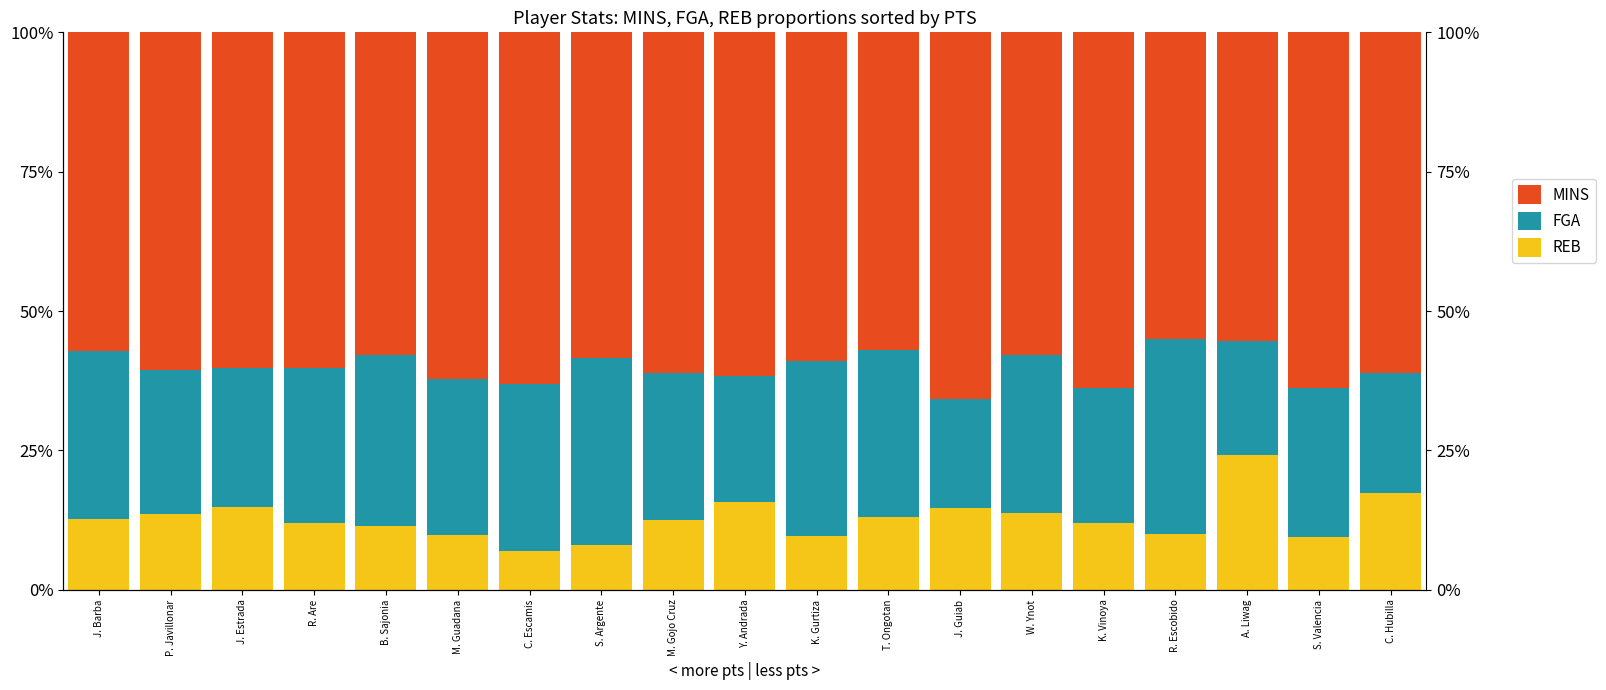

Which series has the largest total across all categories?

MINS